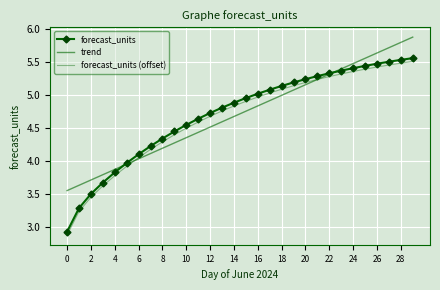

How many lines are shown in the chart?

3